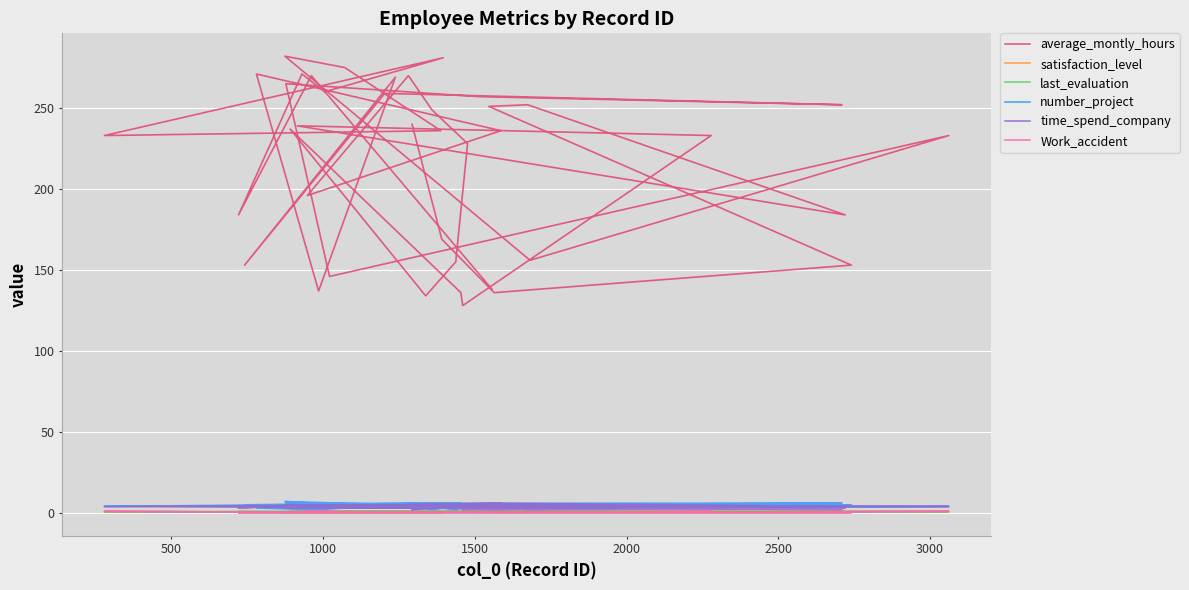

What is the value of the average_montly_hours point at the 25th from the left?

249.0